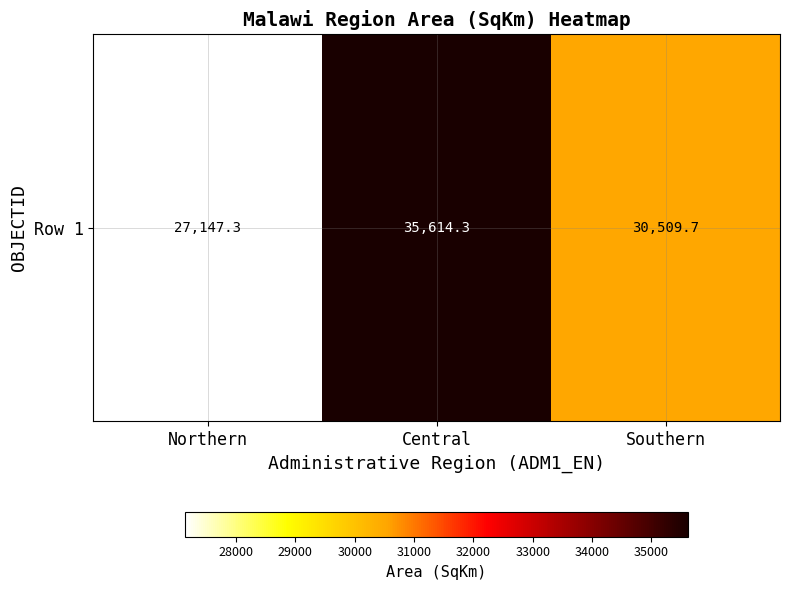

Is it true that the value at Northern is 39943.7?

False